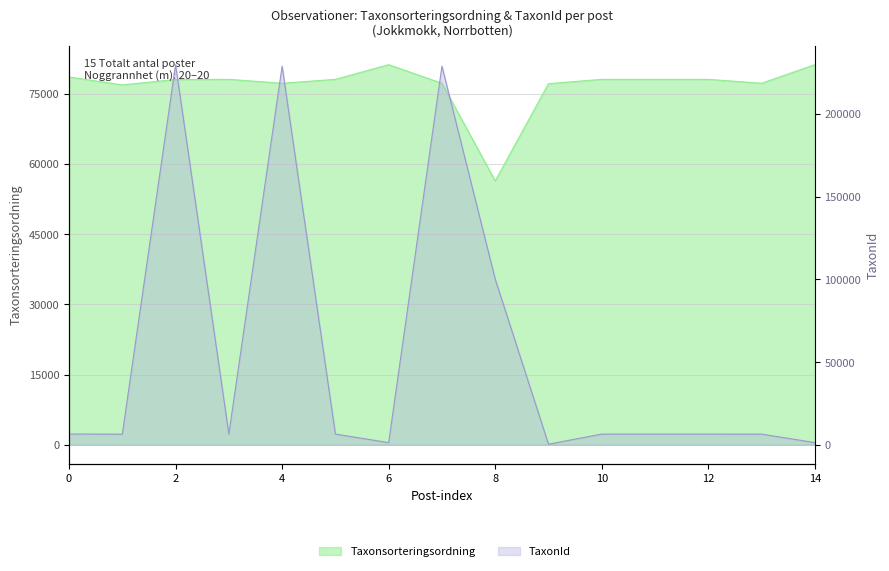

What are all the series names shown in the legend?

Taxonsorteringsordning, TaxonId